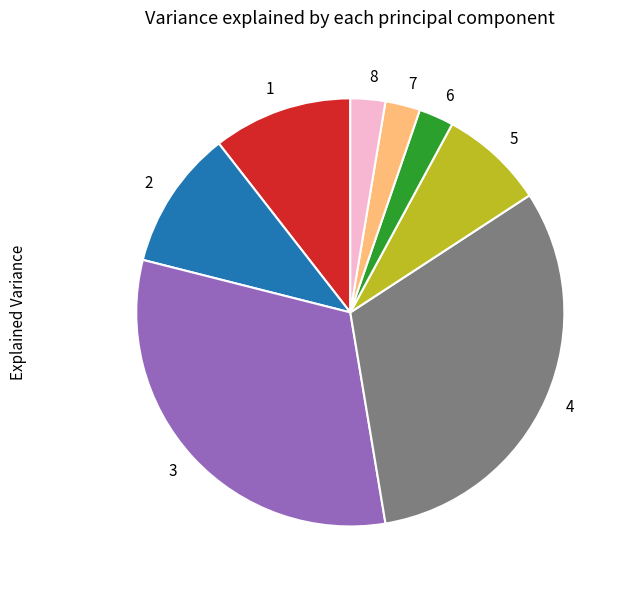

What is the ratio of the value at 5 to the value at 3?

0.3